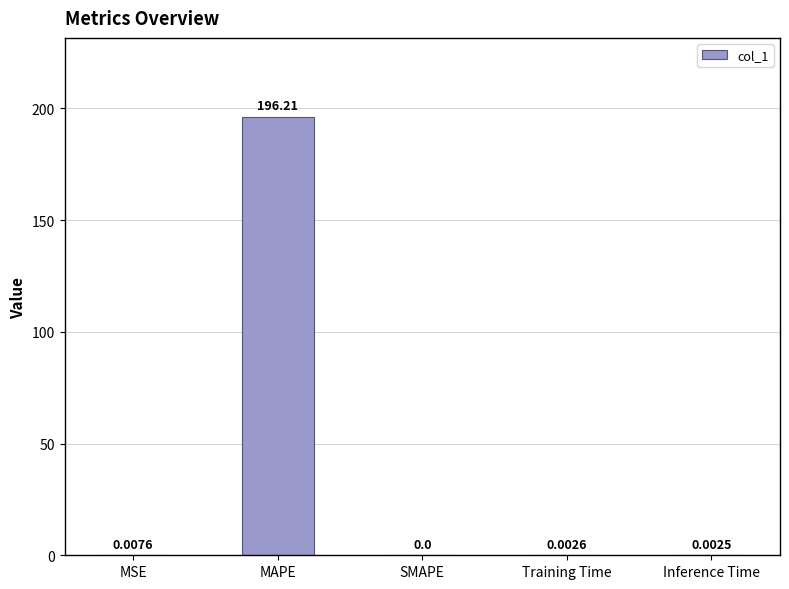

Which has a higher value, SMAPE or Training Time?

Training Time